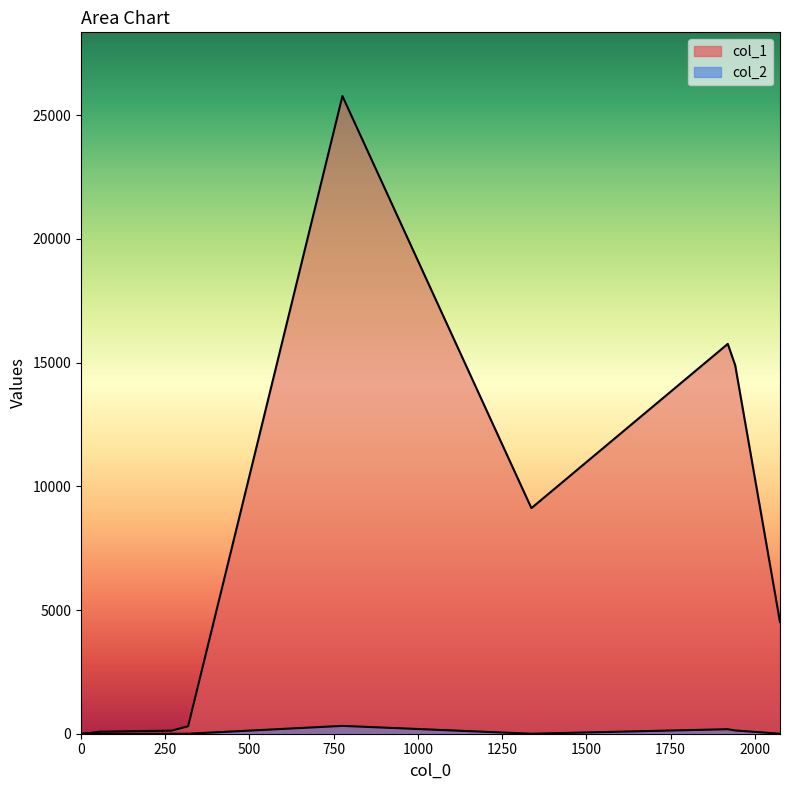

True or false: col_2 has more than 1 points higher than both neighbors.

True